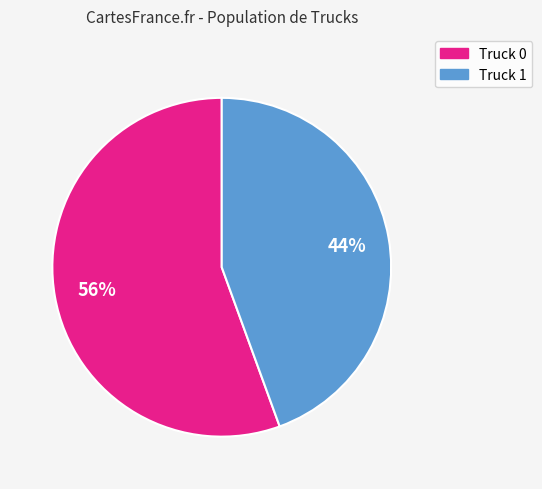

How many slices are in this pie chart?

2